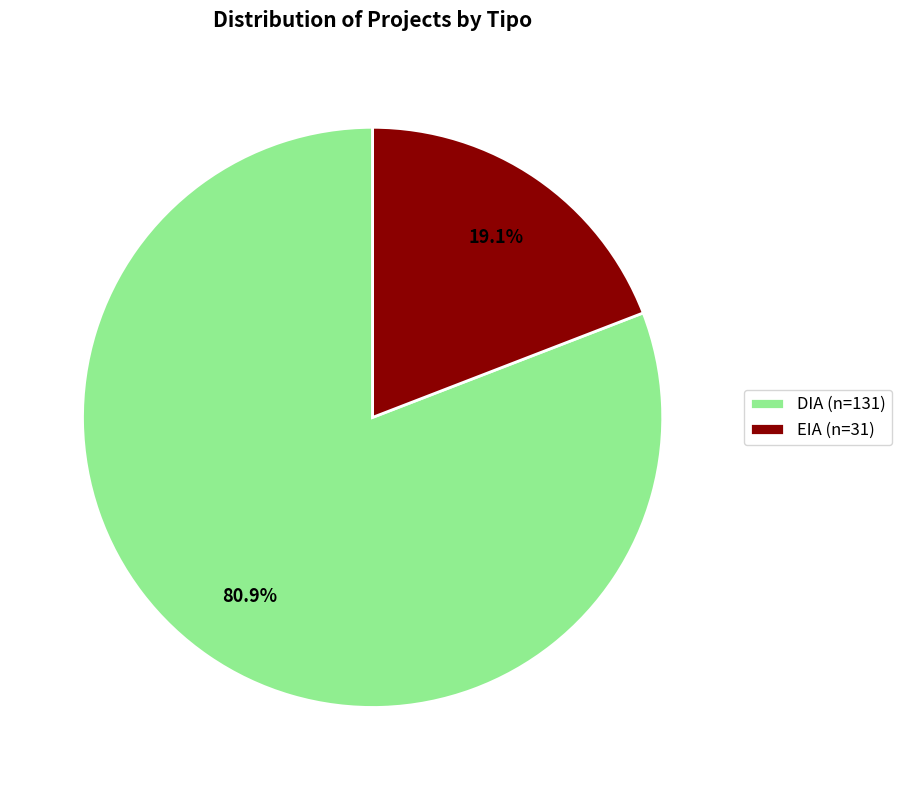

To the nearest percent, what portion does EIA represent?

19%